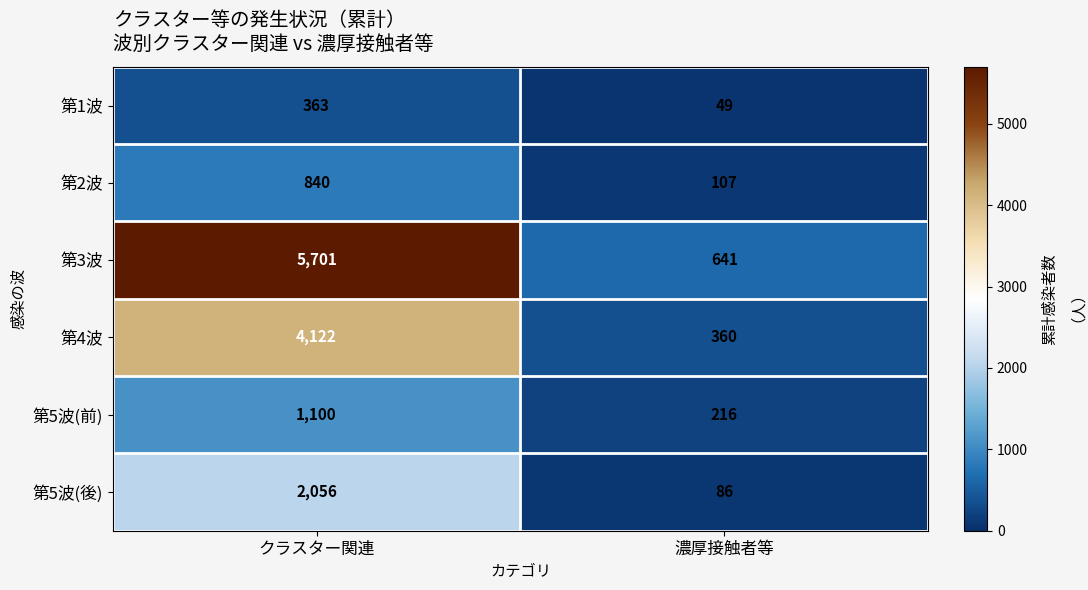

Is it true that 第2波 equals 107 at 濃厚接触者等?

True